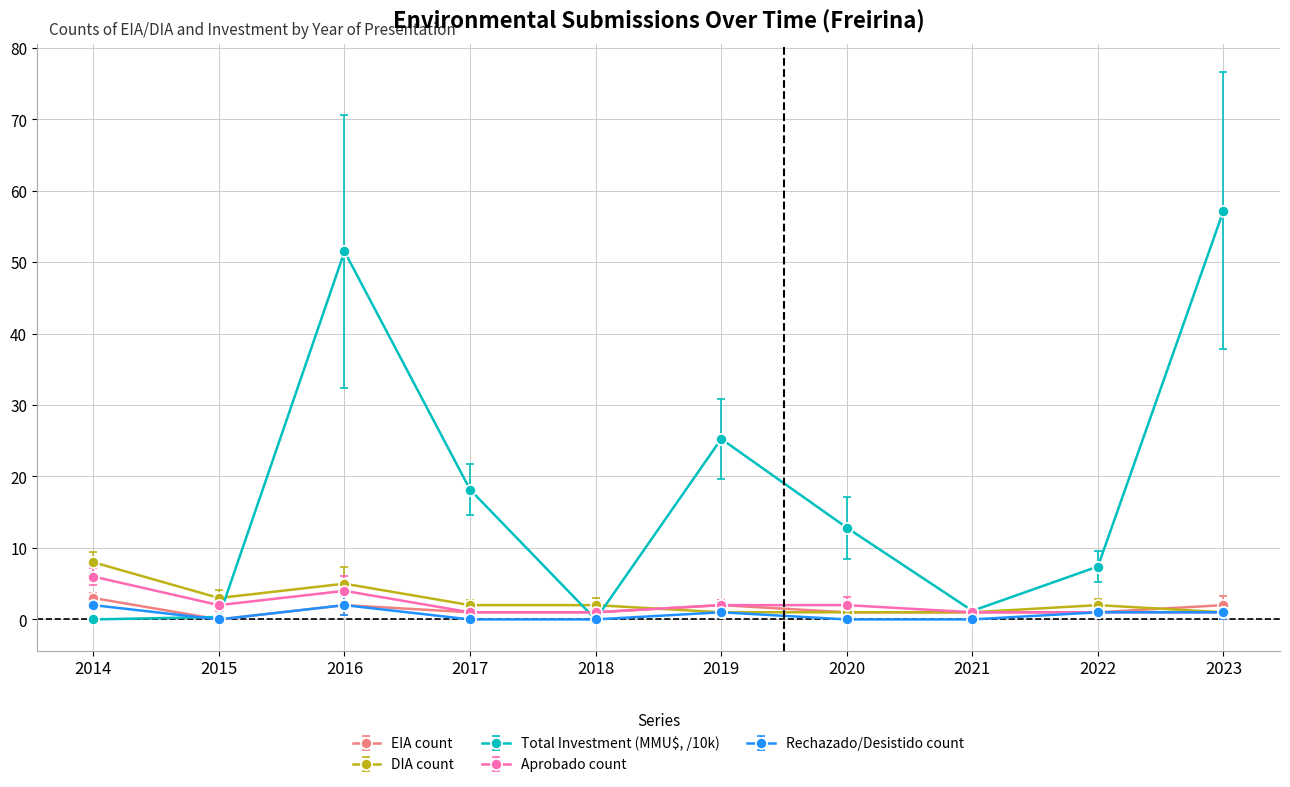

Which series changed the most between 2021 and 2023?

Total Investment (MMU$, /10k)